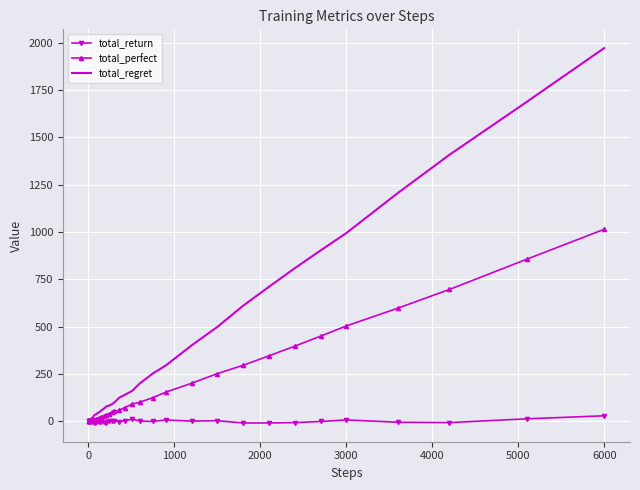

What is the difference between the maximum and minimum values in the total_perfect series?

1014